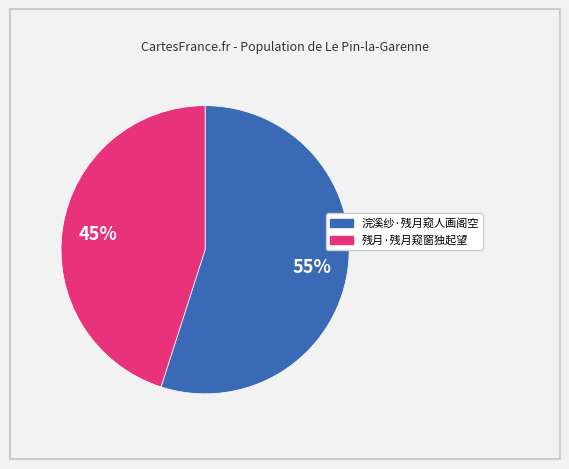

What percentage is the 浣溪纱·残月窥人画阁空 slice, to the nearest percent?

55%